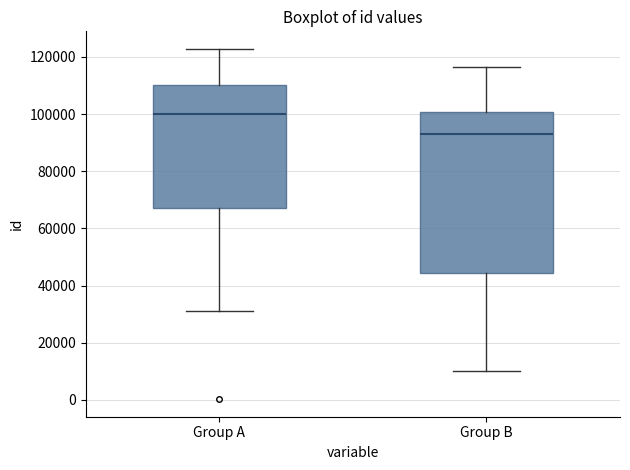

Which box's median line is the lowest?

Group B